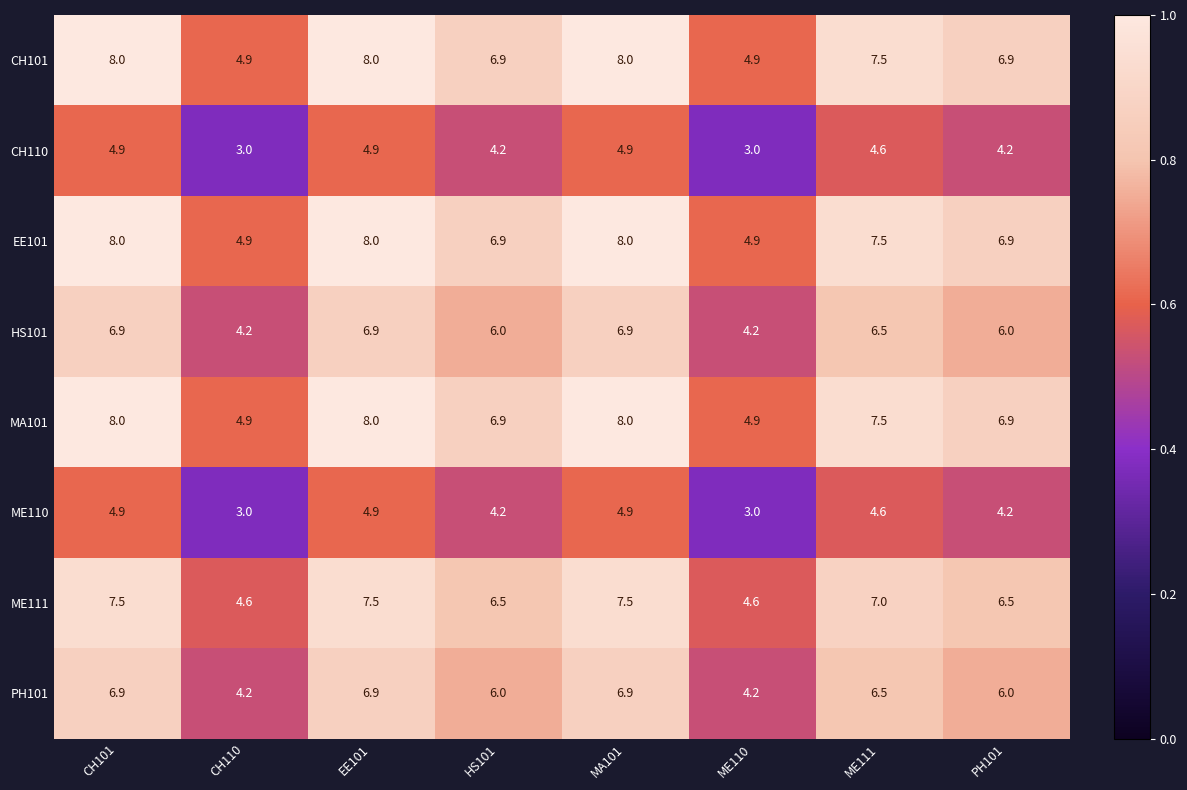

Is the value of ME111 at ME110 greater than the value of EE101 at MA101?

No